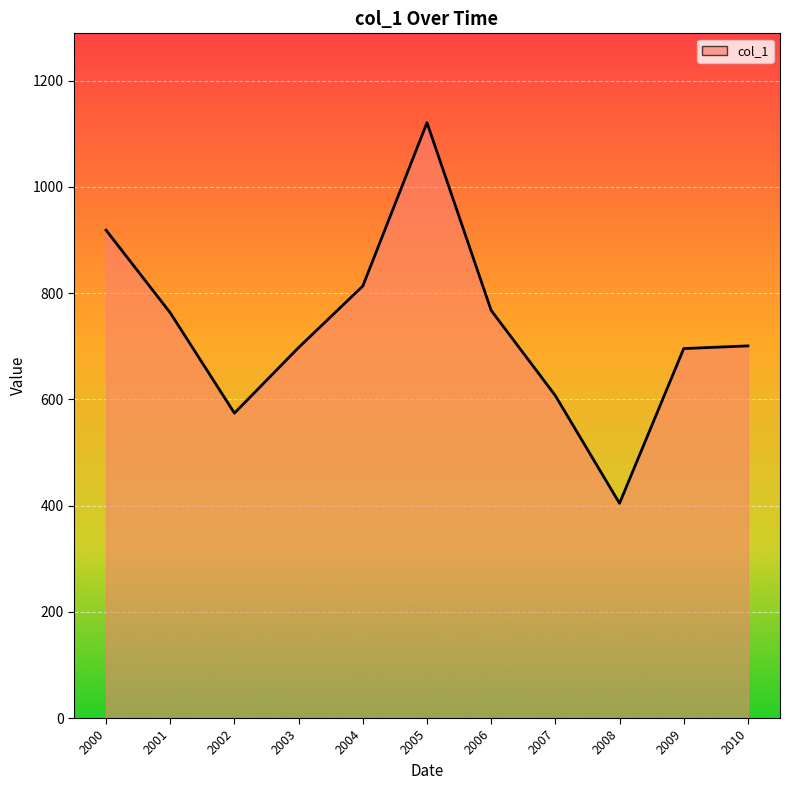

At which category does the data reach its first local valley?

2002